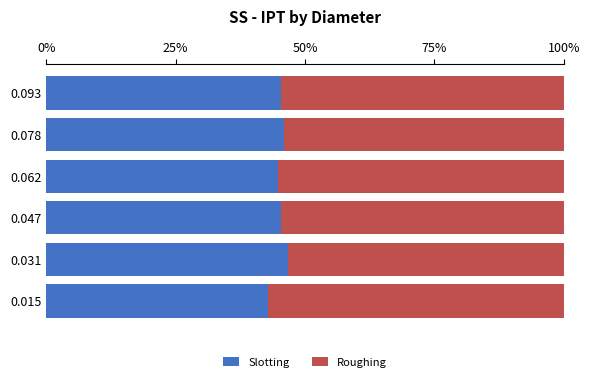

What is the difference between the second highest and minimum values in the Slotting series?

3.1